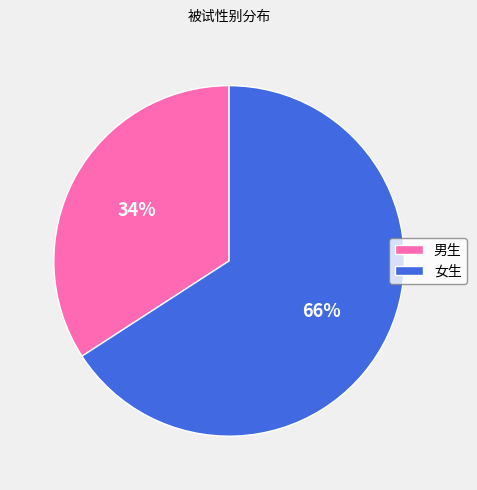

How many segments does this pie chart have?

2